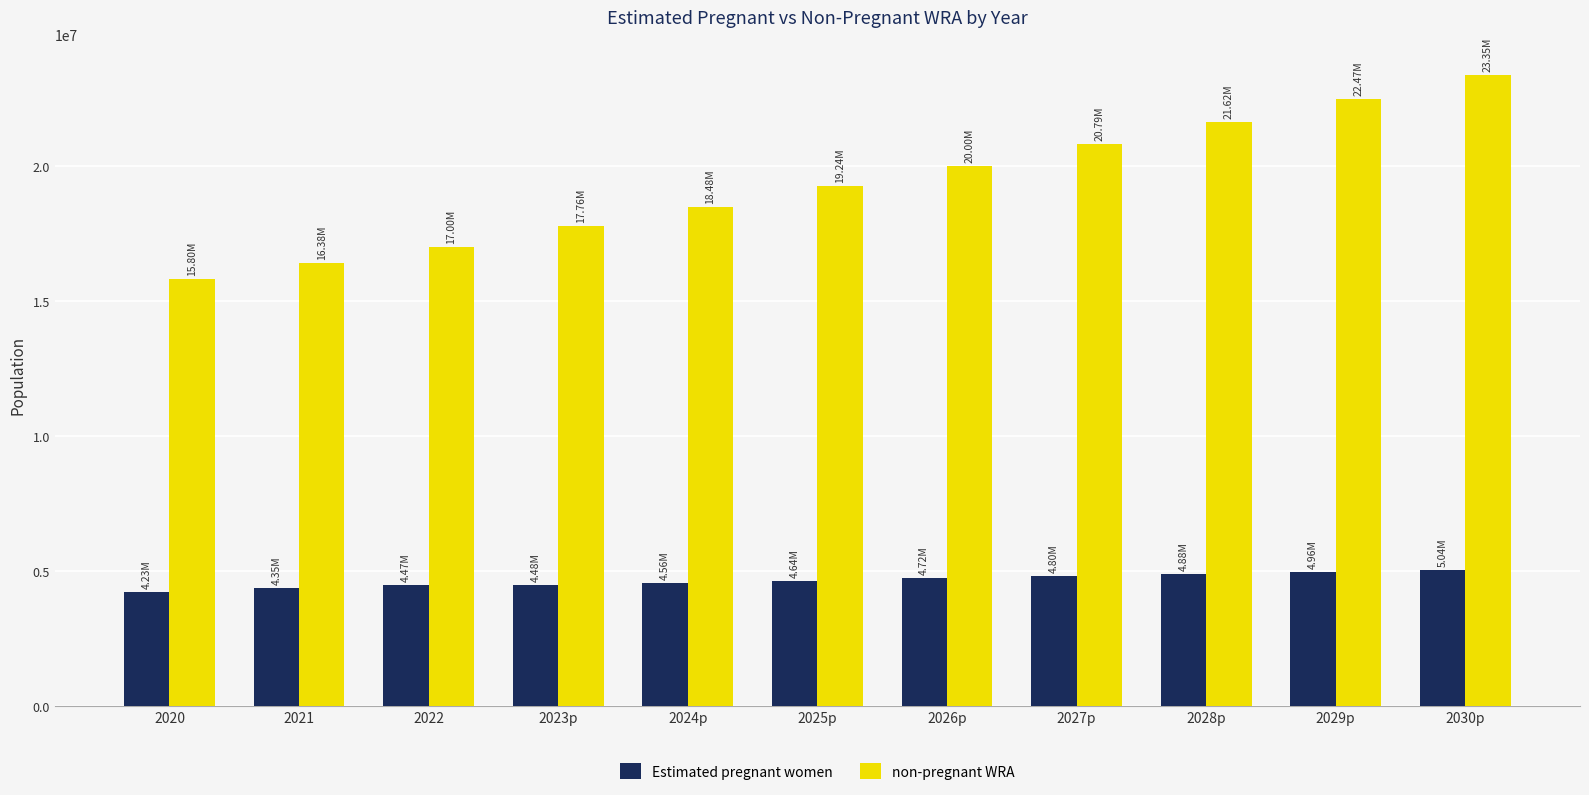

What is the difference between the Estimated pregnant women values at 2027p and 2021?

449970.7